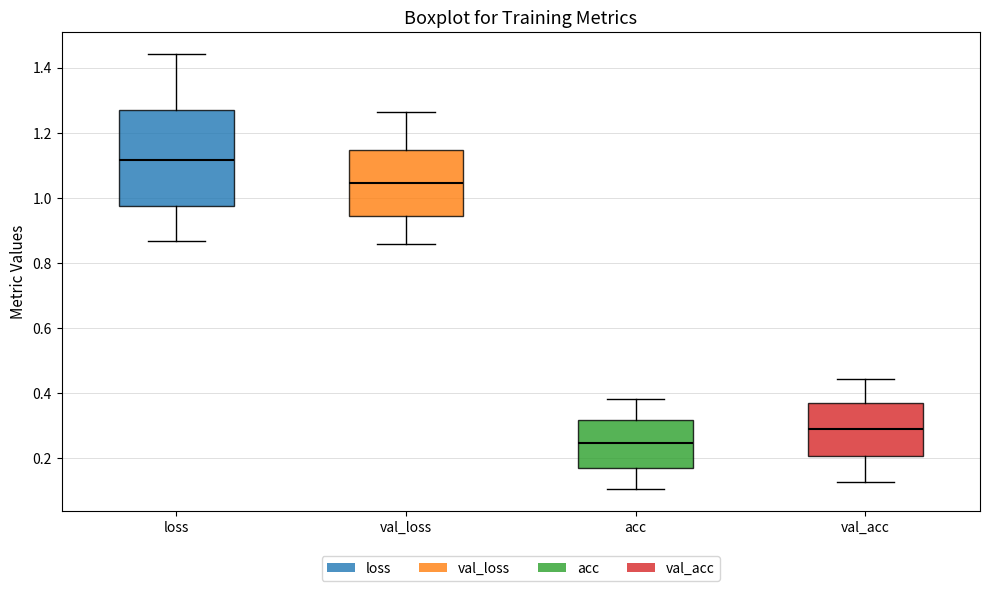

Reading left to right, transcribe this box plot: for each box, give where its median line is, the range the box spans, and where its two whiskers end, as read against the y-axis. The values are not printed on the chart, so give them approximately, as read against the axis.

loss: median 1.12, box 0.98 to 1.28, whiskers 0.86 to 1.44
val_loss: median 1.04, box 0.94 to 1.14, whiskers 0.86 to 1.26
acc: median 0.24, box 0.18 to 0.32, whiskers 0.10 to 0.38
val_acc: median 0.28, box 0.20 to 0.38, whiskers 0.12 to 0.44